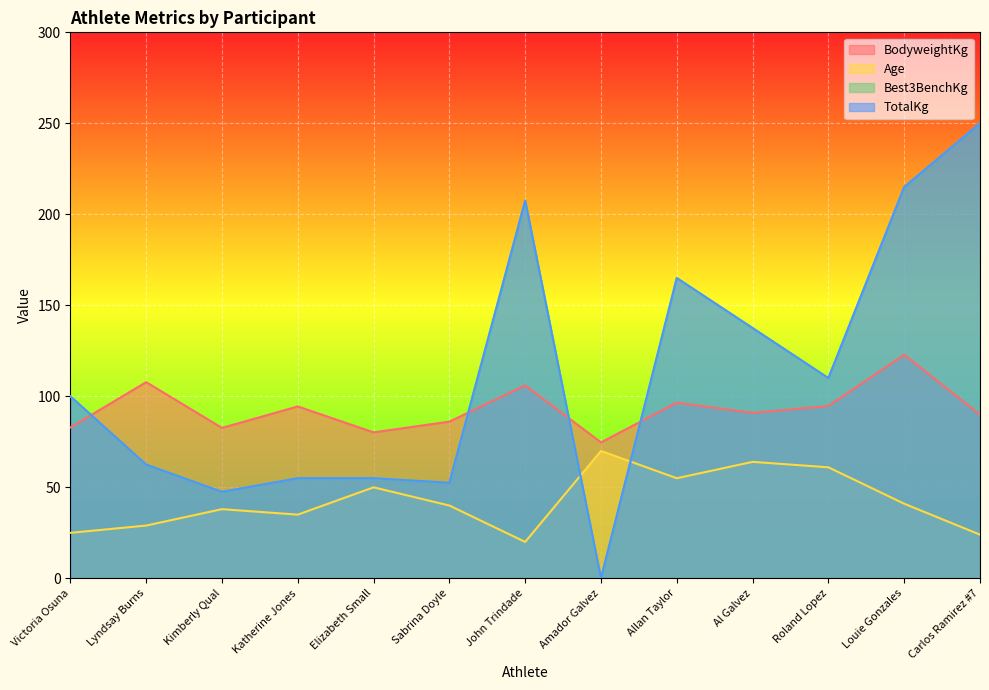

Is it true that BodyweightKg equals 96.5 at Allan Taylor?

True